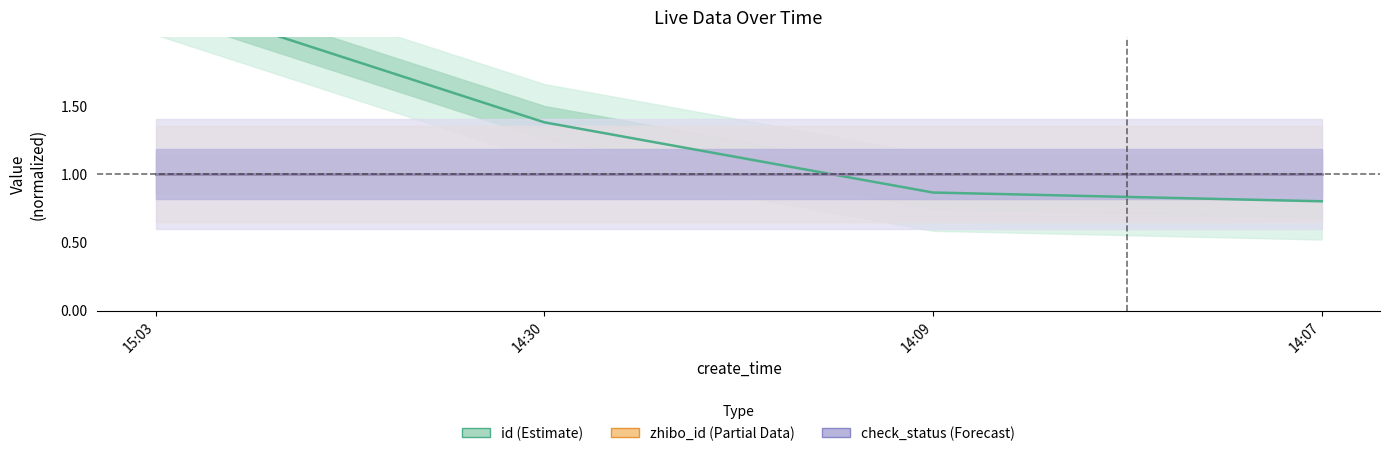

The value of id (Estimate) at 14:09 is 0.3. True or false?

False